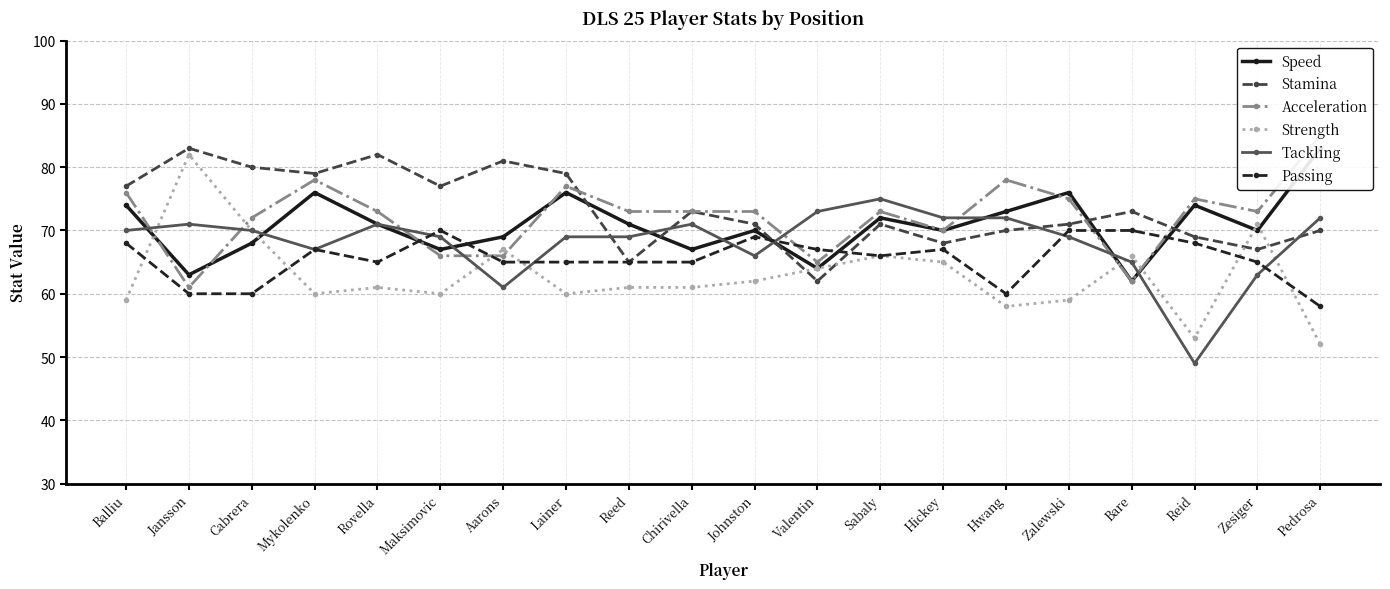

What is the sum of the Stamina values at Aarons and Lainer?

160